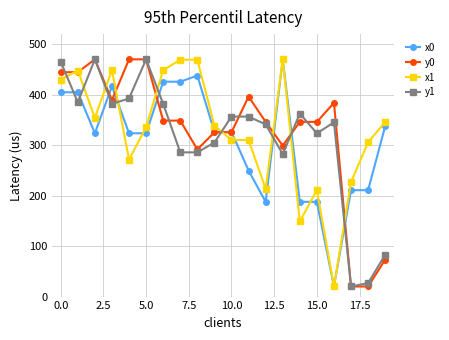

Which series ends up on top after the final intersection of x0 and y1?

x0